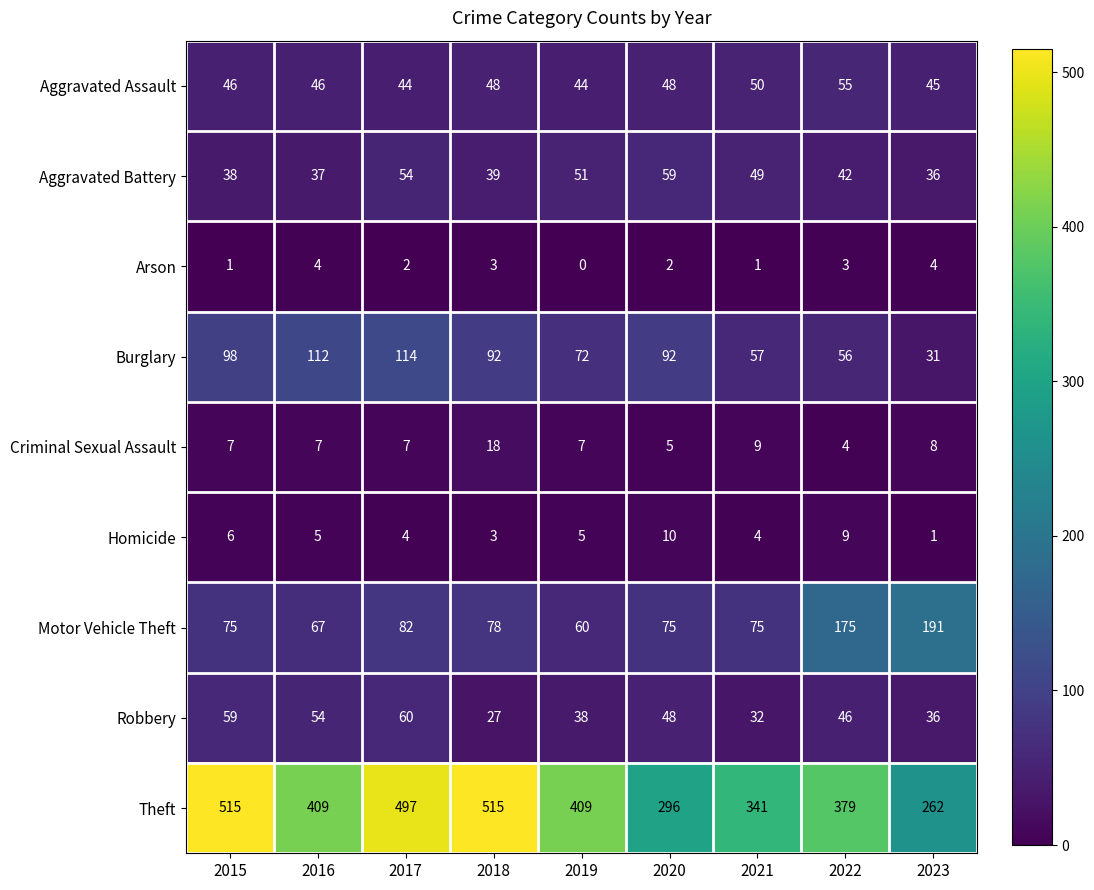

Is it true that Aggravated Assault equals 17 at 2021?

False